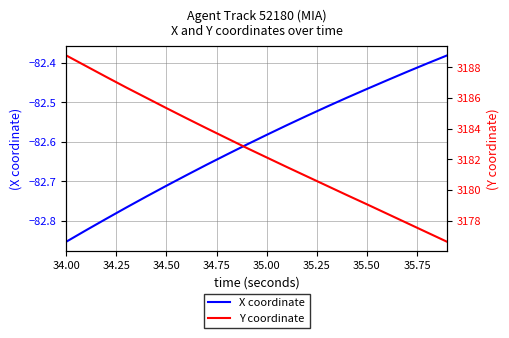

Reading left to right, list all the values displayed in this chart.

X coordinate: -82.9	-82.8	-82.8	-82.8	-82.7	-82.7	-82.7	-82.7	-82.6	-82.6	-82.6	-82.6	-82.5	-82.5	-82.5	-82.5	-82.4	-82.4	-82.4	-82.4
Y coordinate: 3188.8	3188.1	3187.4	3186.7	3186.0	3185.3	3184.7	3184.0	3183.4	3182.8	3182.1	3181.5	3180.9	3180.3	3179.7	3179.1	3178.5	3177.9	3177.2	3176.6